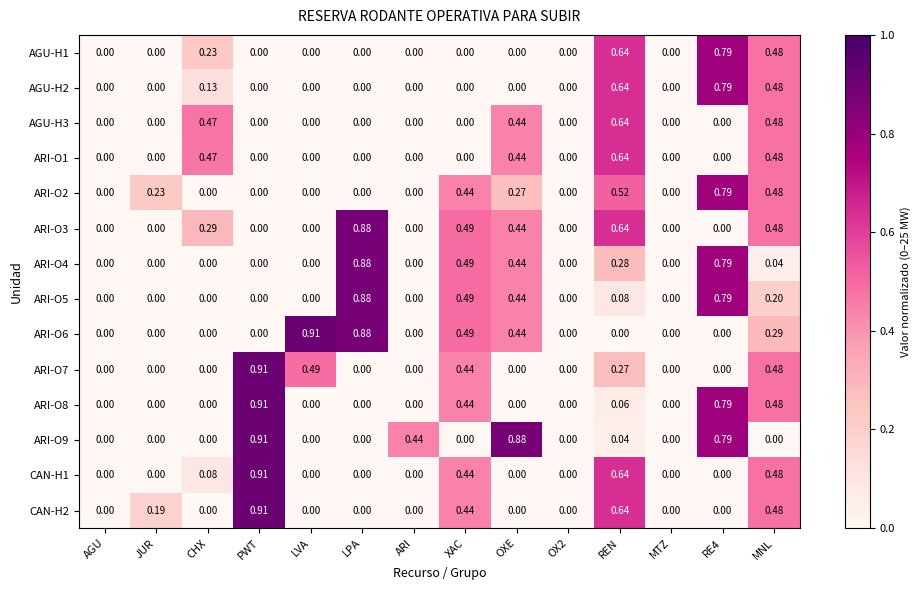

What is the total value across all series at CHX?

1.7